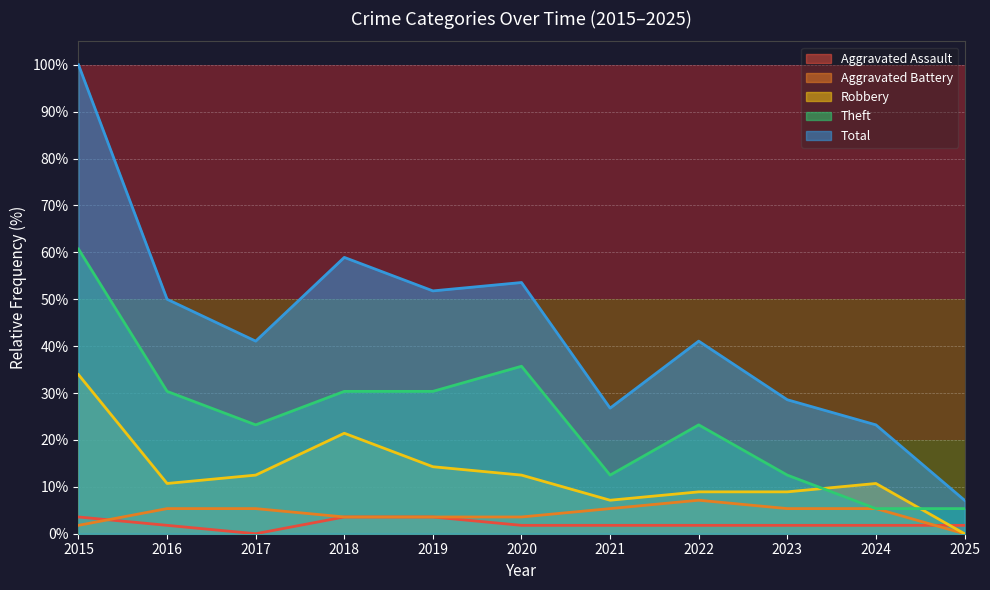

The value of Aggravated Battery at 2022 is 7.1. True or false?

True